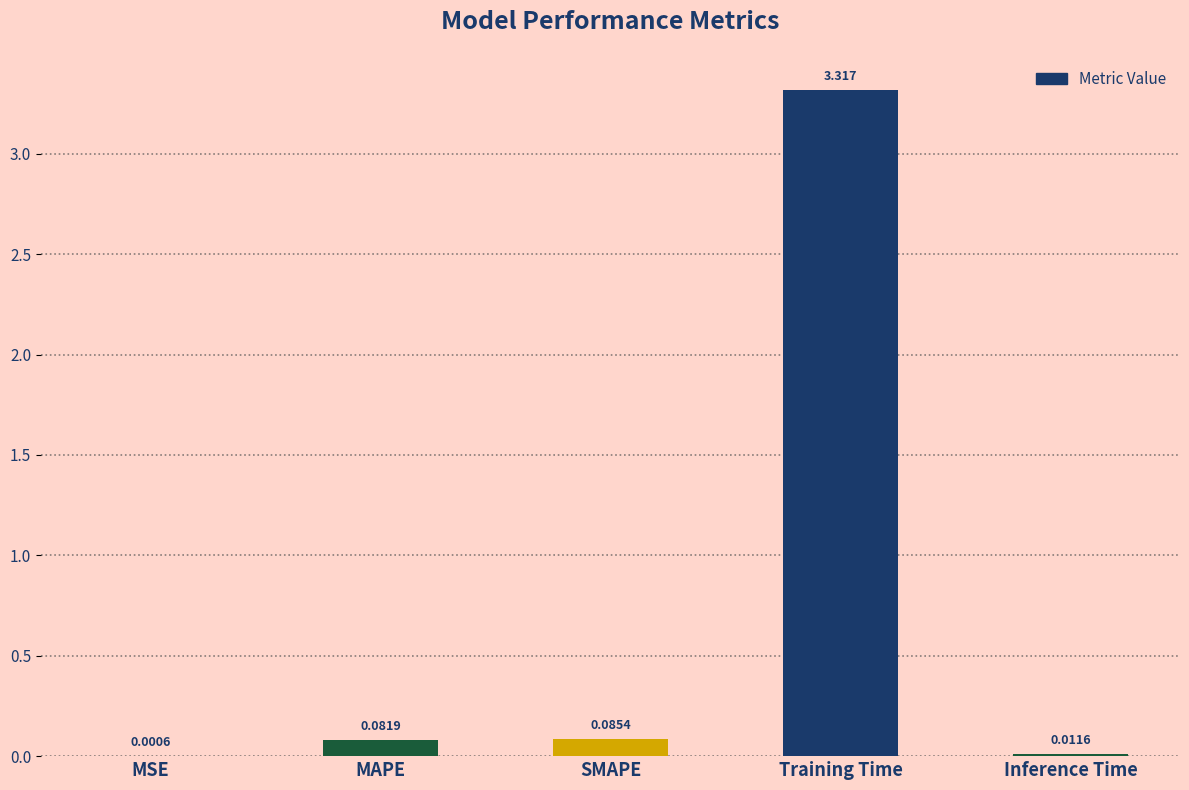

Are the bars horizontal?

No